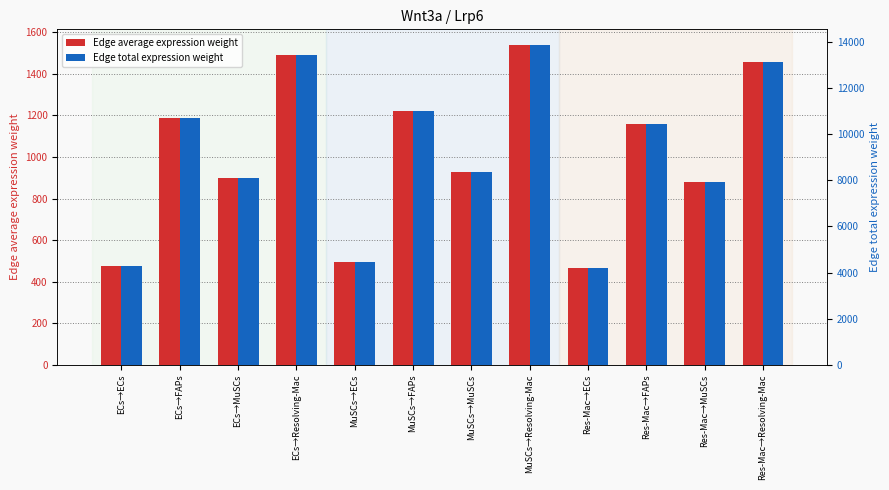

Reading left to right, what are all the values shown in this chart?

Edge average expression weight: 478.1	1185.7	898.5	1489.9	493.3	1223.4	927.1	1537.3	467.0	1158.3	877.7	1455.4
Edge total expression weight: 4303.0	10671.4	8086.7	13409.0	4439.8	11010.7	8343.8	13835.3	4203.4	10424.5	7899.5	13098.7